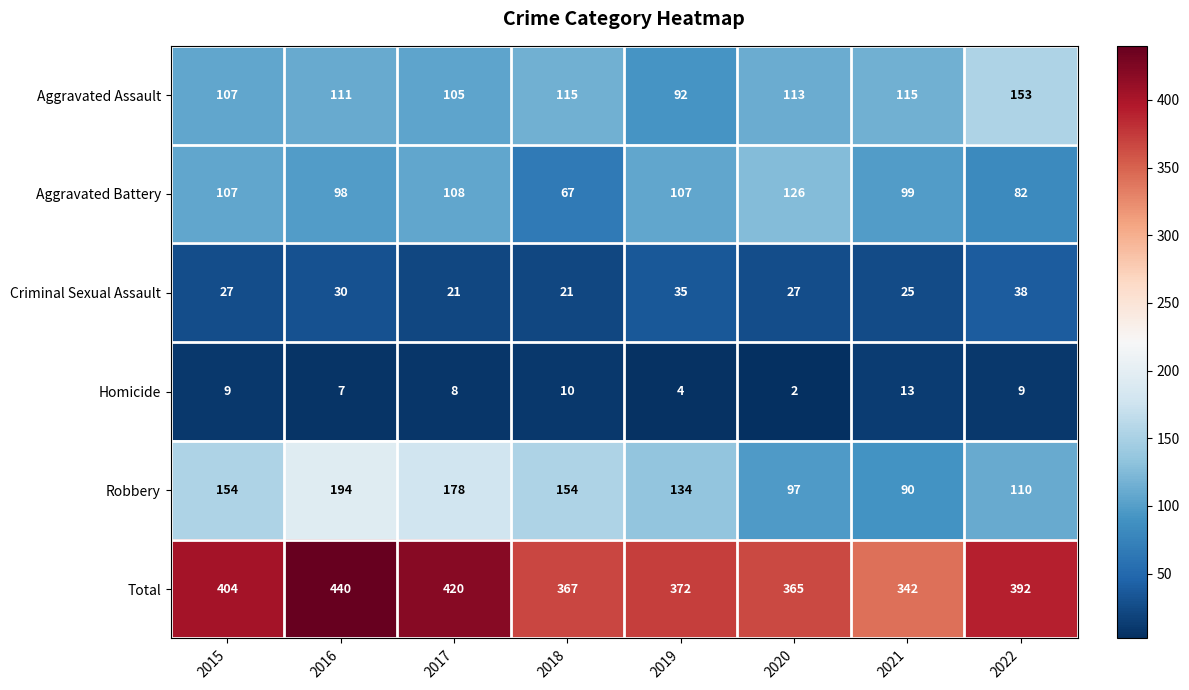

What is the spread (max minus min) of values at 2022?

383